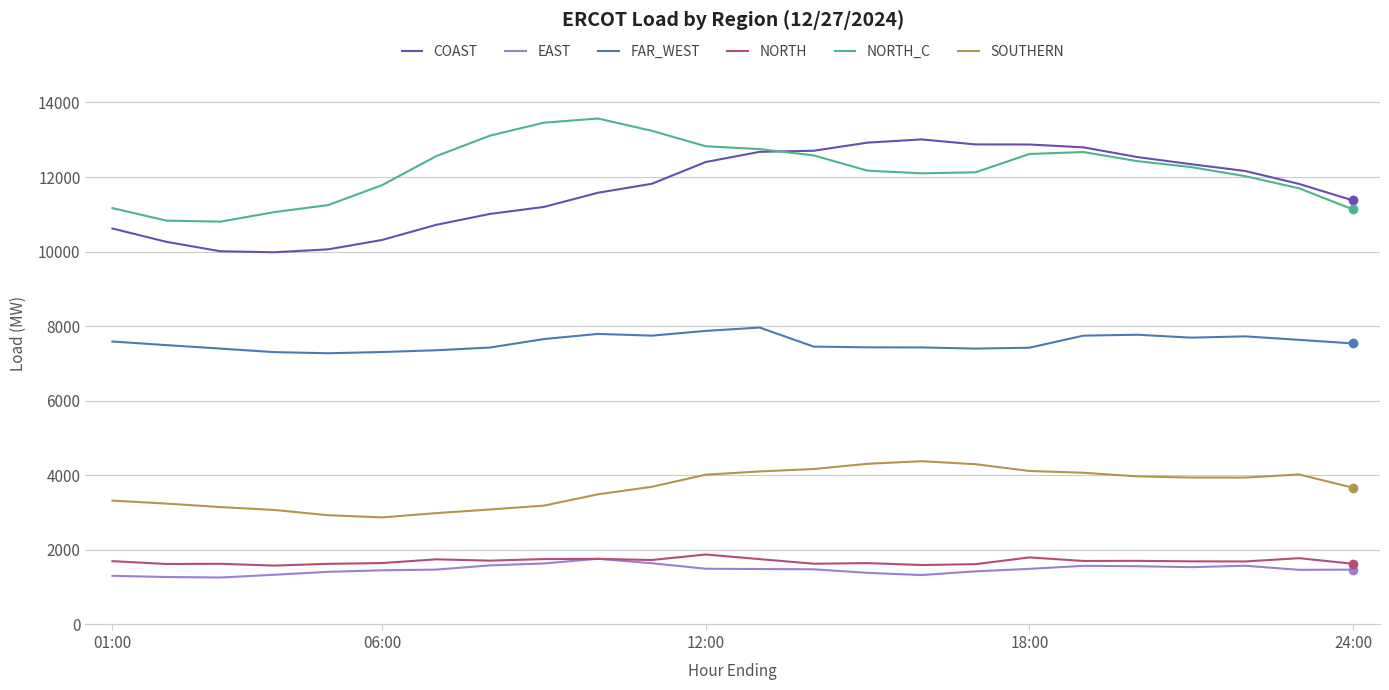

True or false: NORTH and FAR_WEST cross at least once.

False